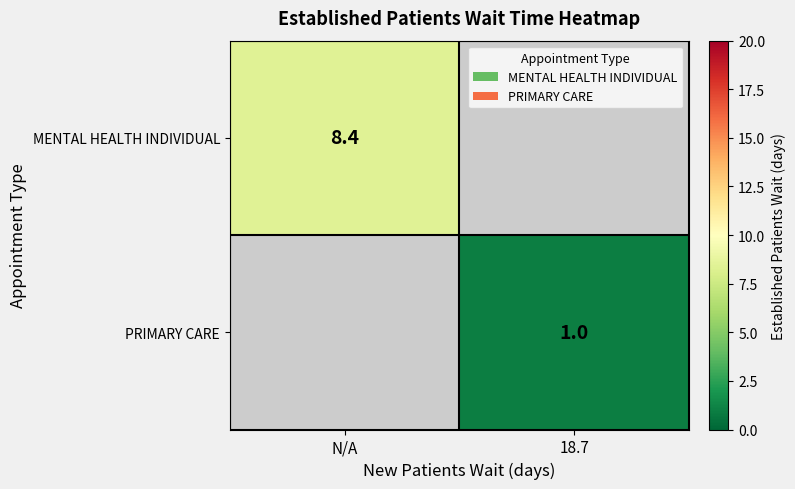

The PRIMARY CARE series shows 0.4 at 18.7. True or false?

False